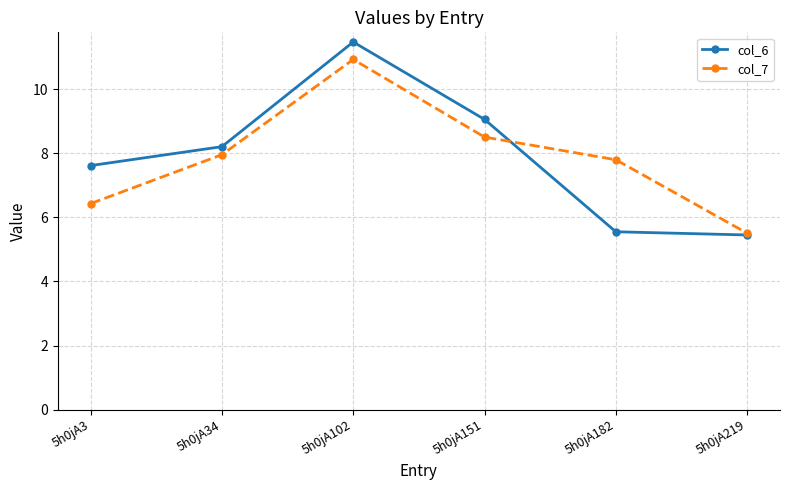

Rank the categories by col_7 value from highest to lowest.

5h0jA102, 5h0jA151, 5h0jA34, 5h0jA182, 5h0jA3, 5h0jA219